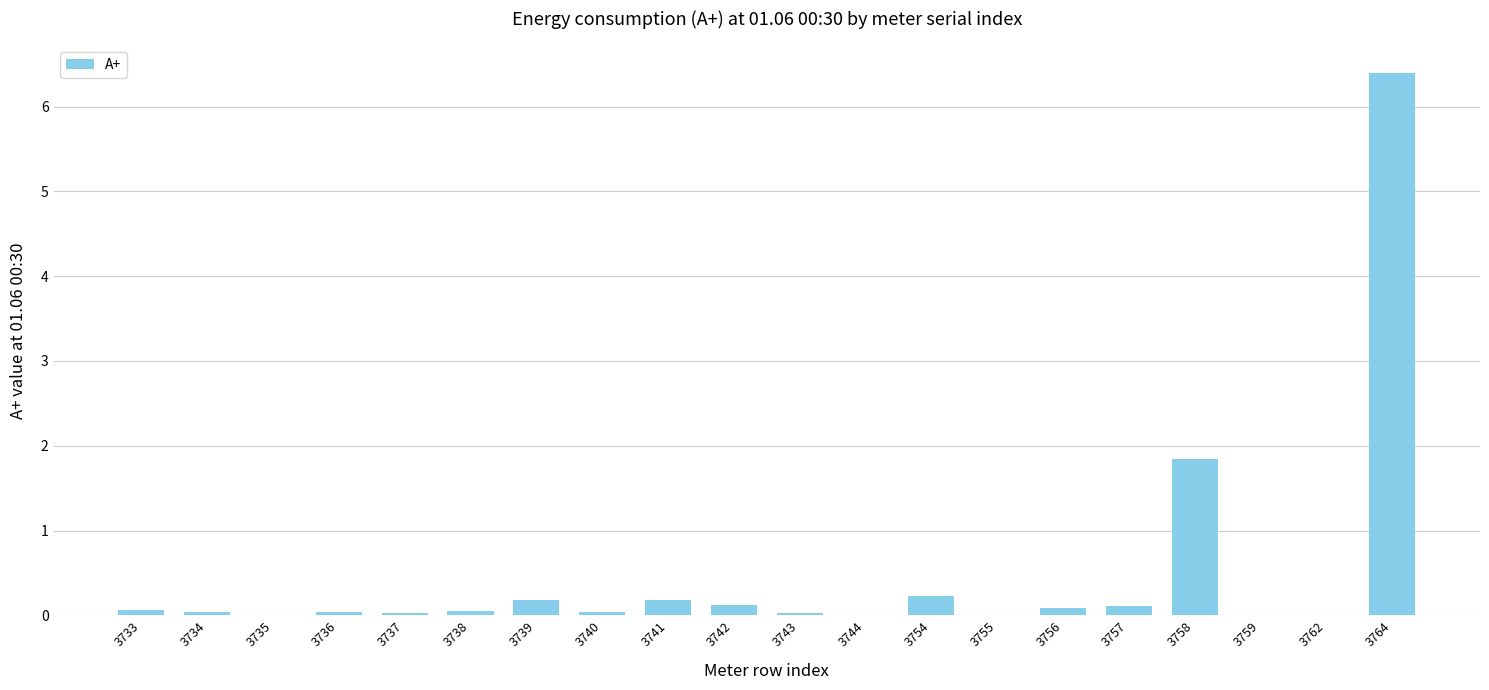

The value at 3759 is 0.0. True or false?

True